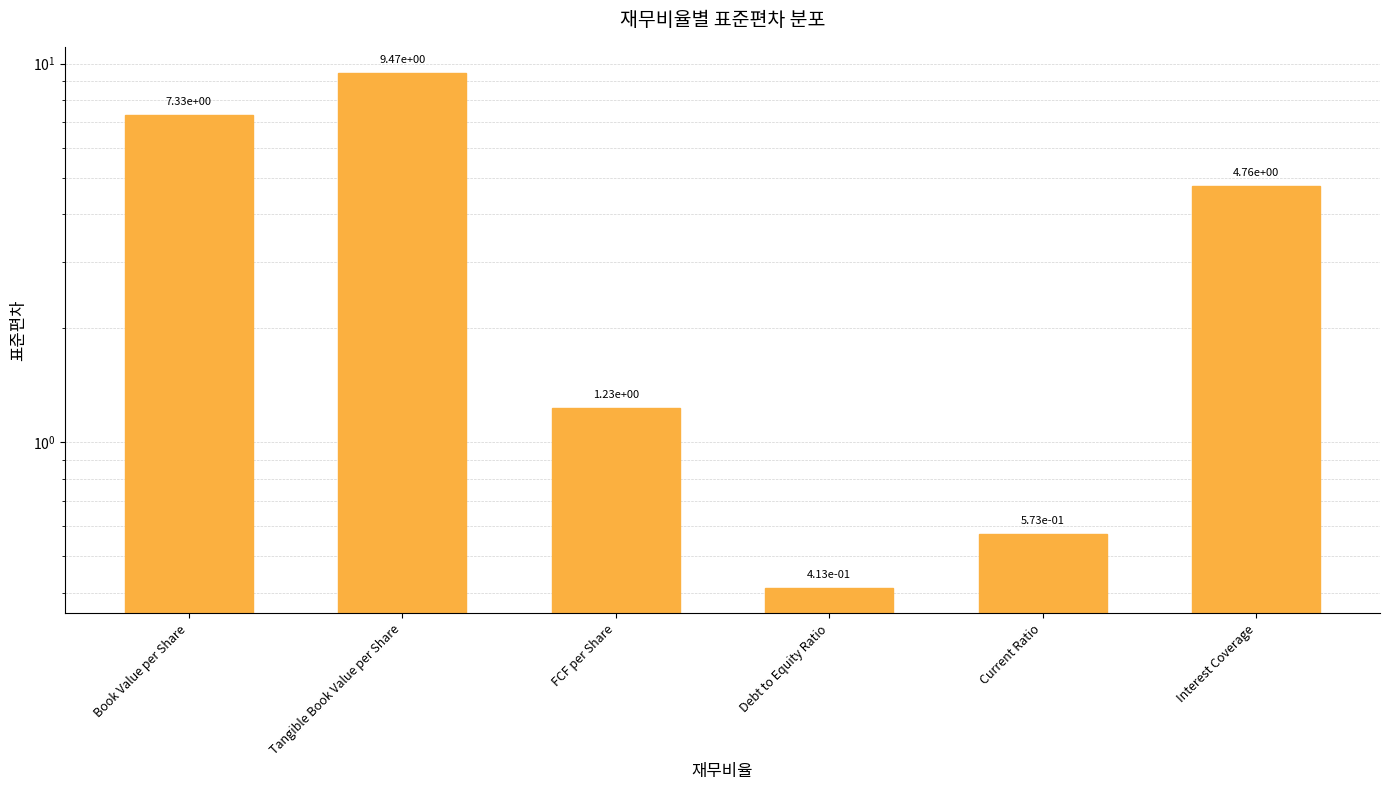

What is the label of the 3rd bar from the left?

FCF per Share